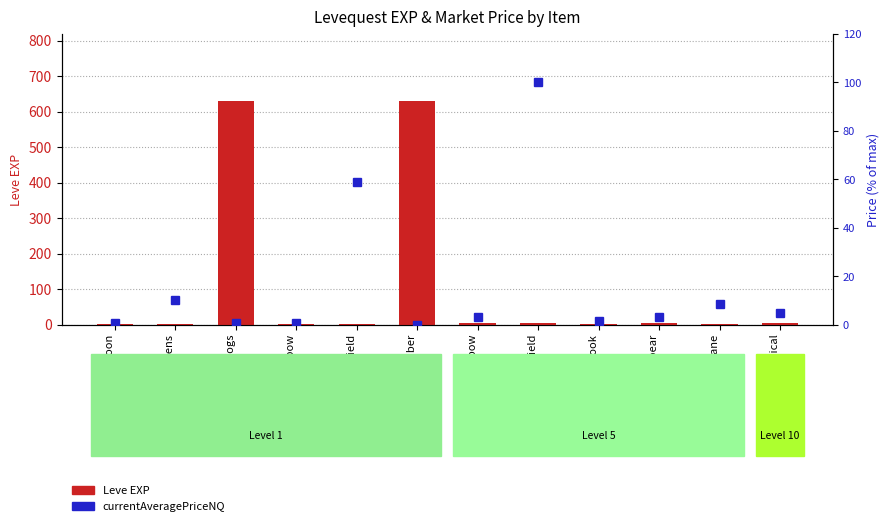

What is the sum of the Leve EXP values at Maple Lumber and Maple Pattens?

631.0